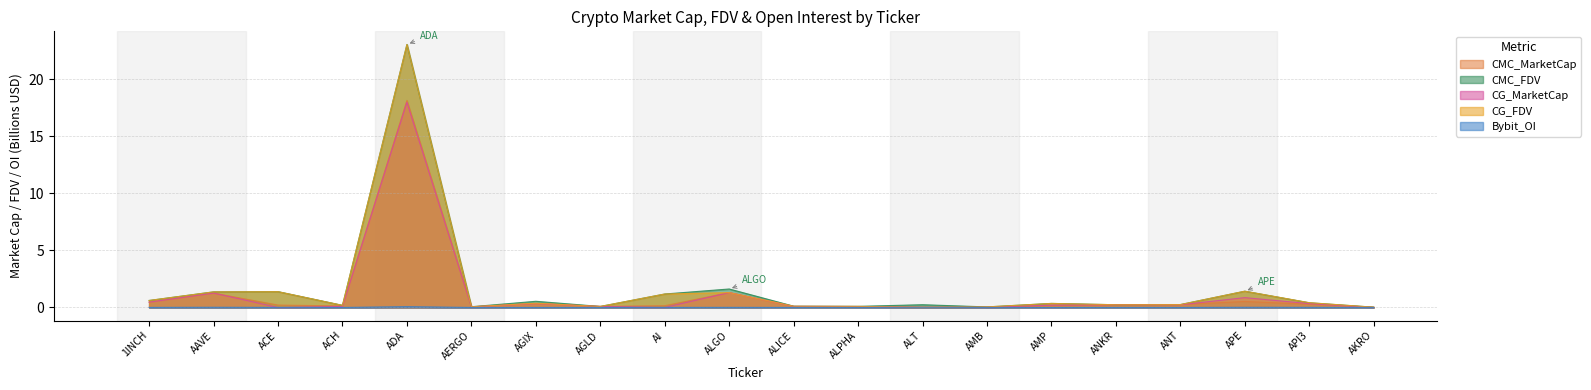

What is the difference between the highest and lowest values at ALT?

0.2